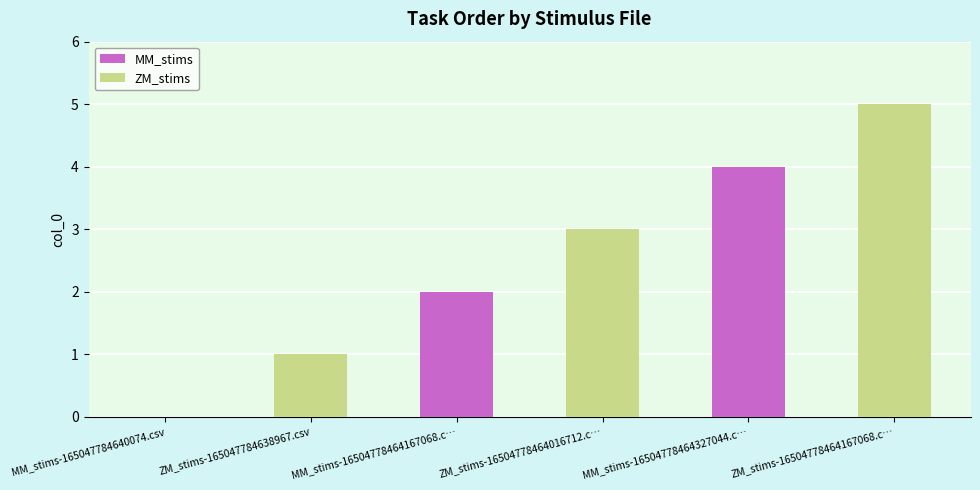

At which category is the sum across all series the highest?

ZM_stims-16504778464167068.c…